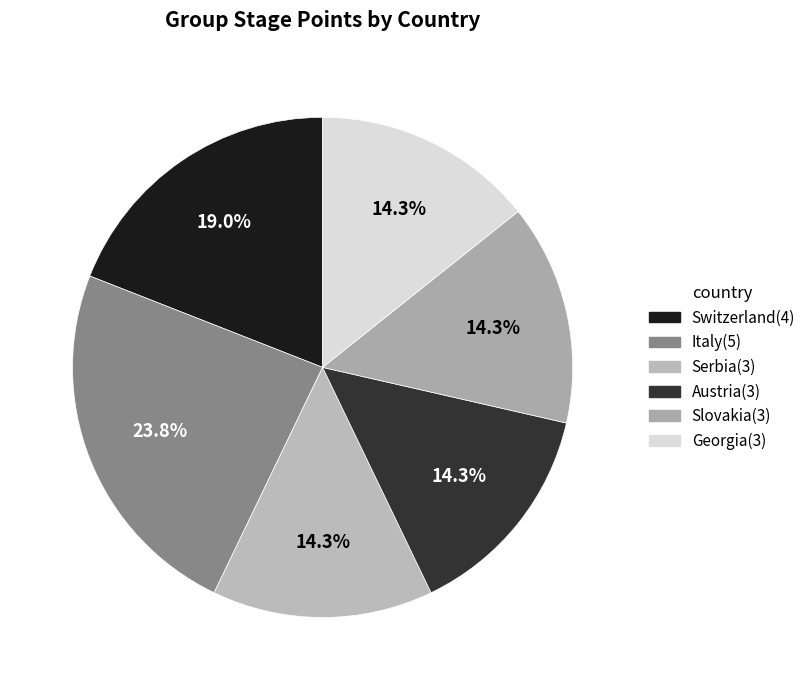

Is it true that Italy is 15% of the pie?

False